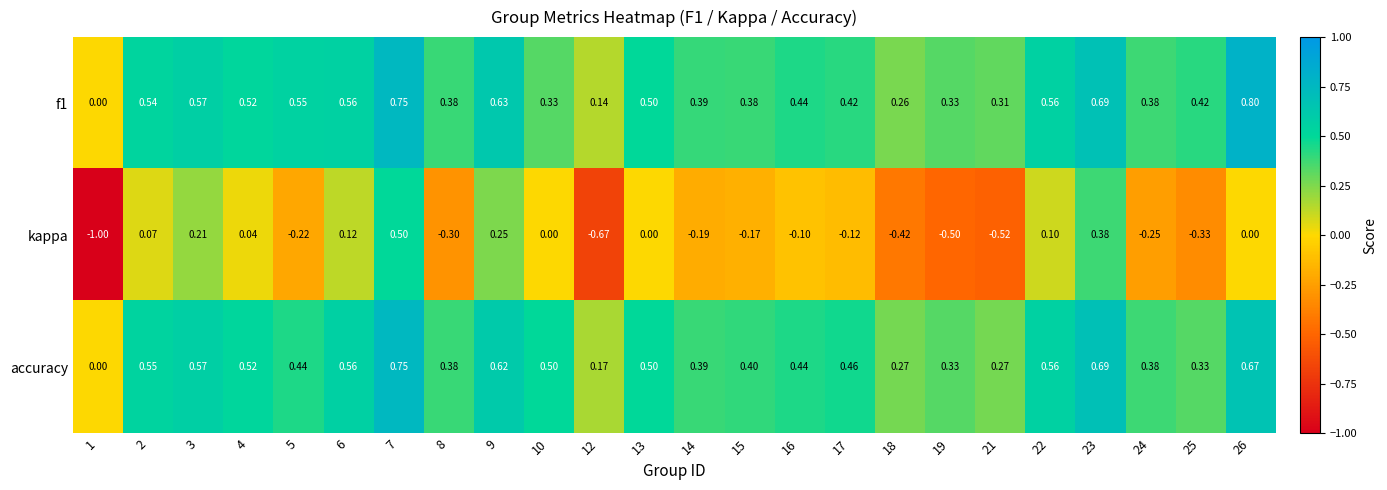

At 9, list the series in order from smallest to largest.

kappa, accuracy, f1